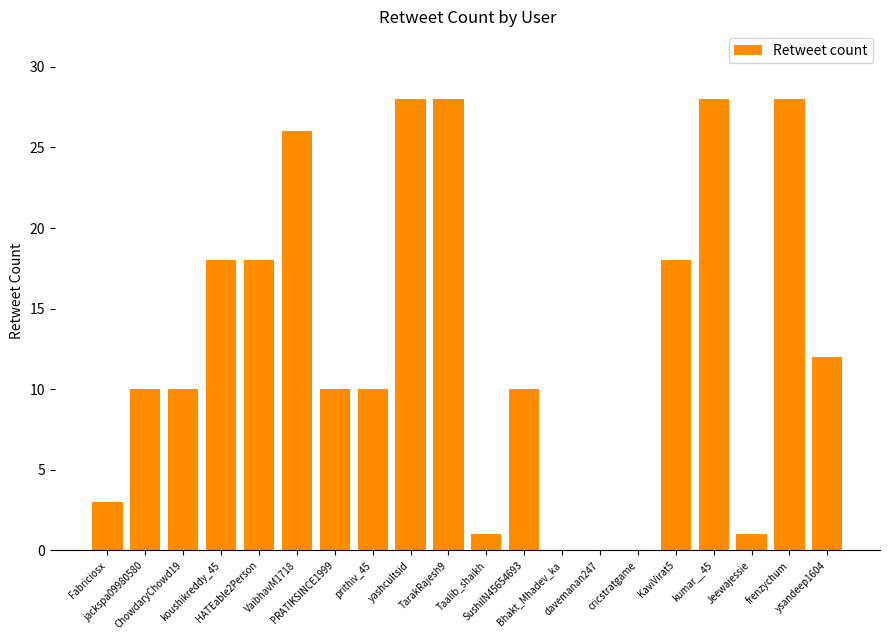

Reading left to right, transcribe all the data shown in this chart.

3	10	10	18	18	26	10	10	28	28	1	10	0	0	0	18	28	1	28	12